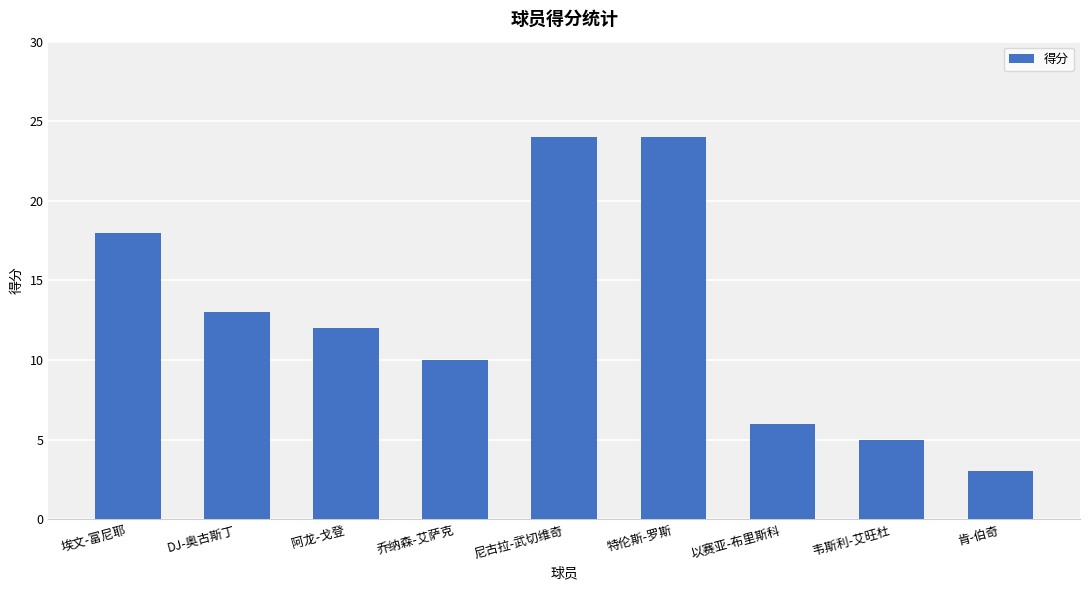

Does the chart contain any negative values?

No